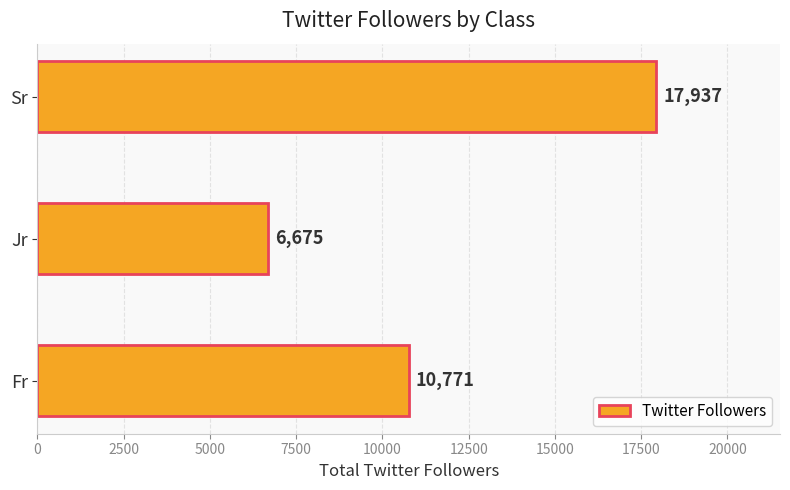

Reading bottom to top, extract all data points from this chart.

Fr=10771	Jr=6675	Sr=17937